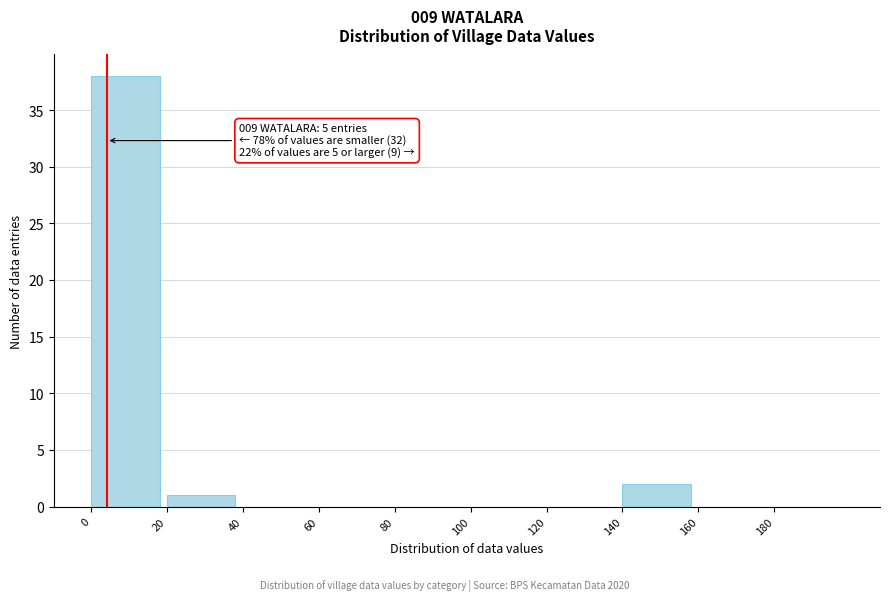

Over which range of the x-axis is the bar tallest?

0 to 20